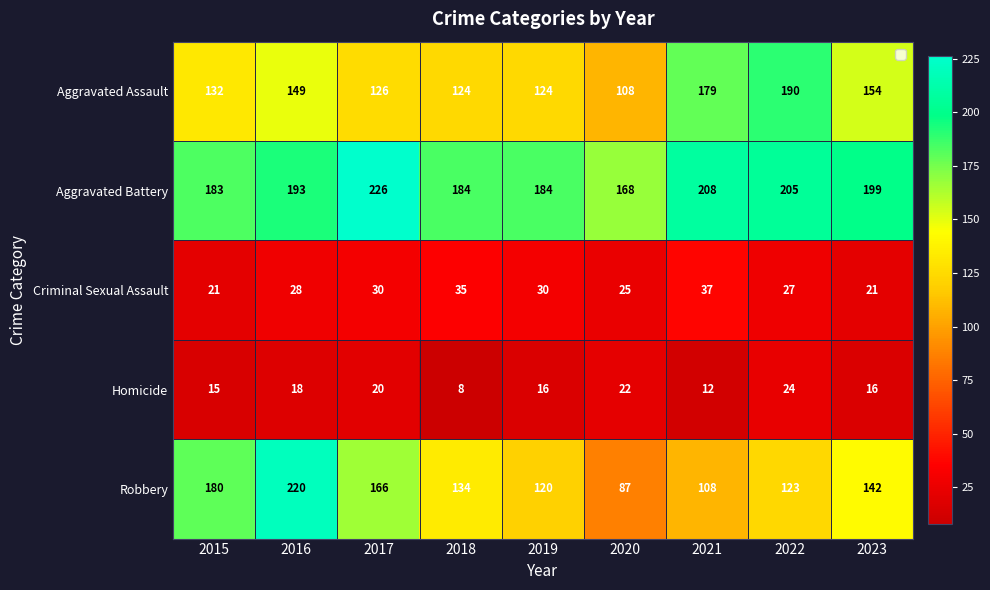

List the series in order of their peak value, highest first.

Aggravated Battery, Robbery, Aggravated Assault, Criminal Sexual Assault, Homicide